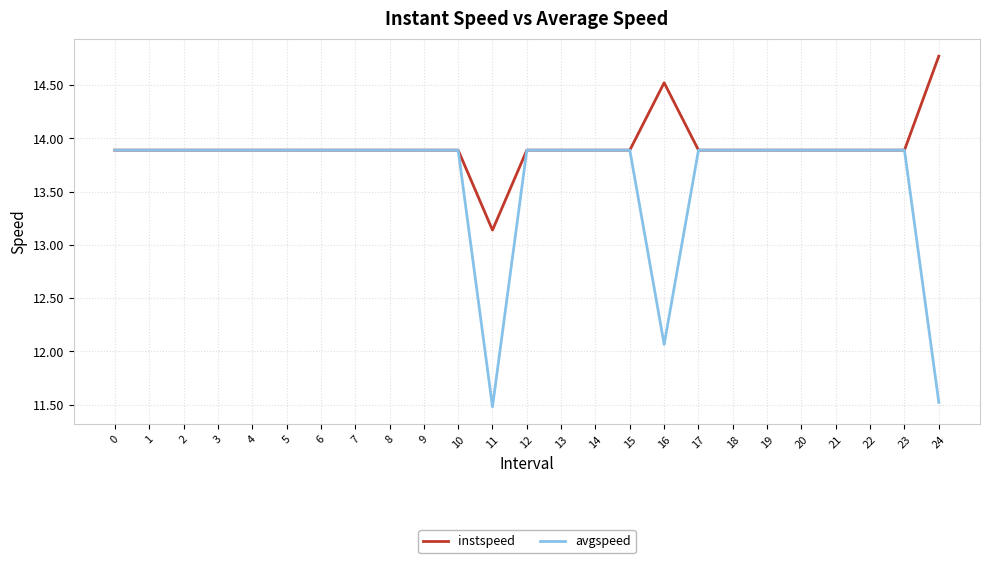

Rank the series by their maximum value, from highest to lowest.

instspeed, avgspeed